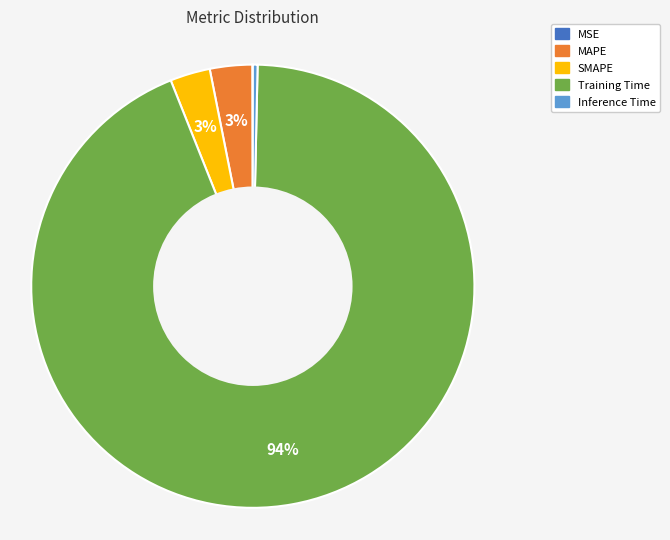

Is the sum of Inference Time and MAPE greater than half?

No